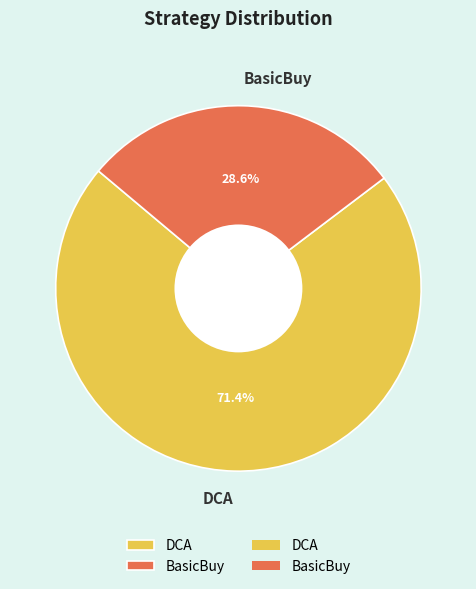

Between BasicBuy and DCA, which is larger?

DCA